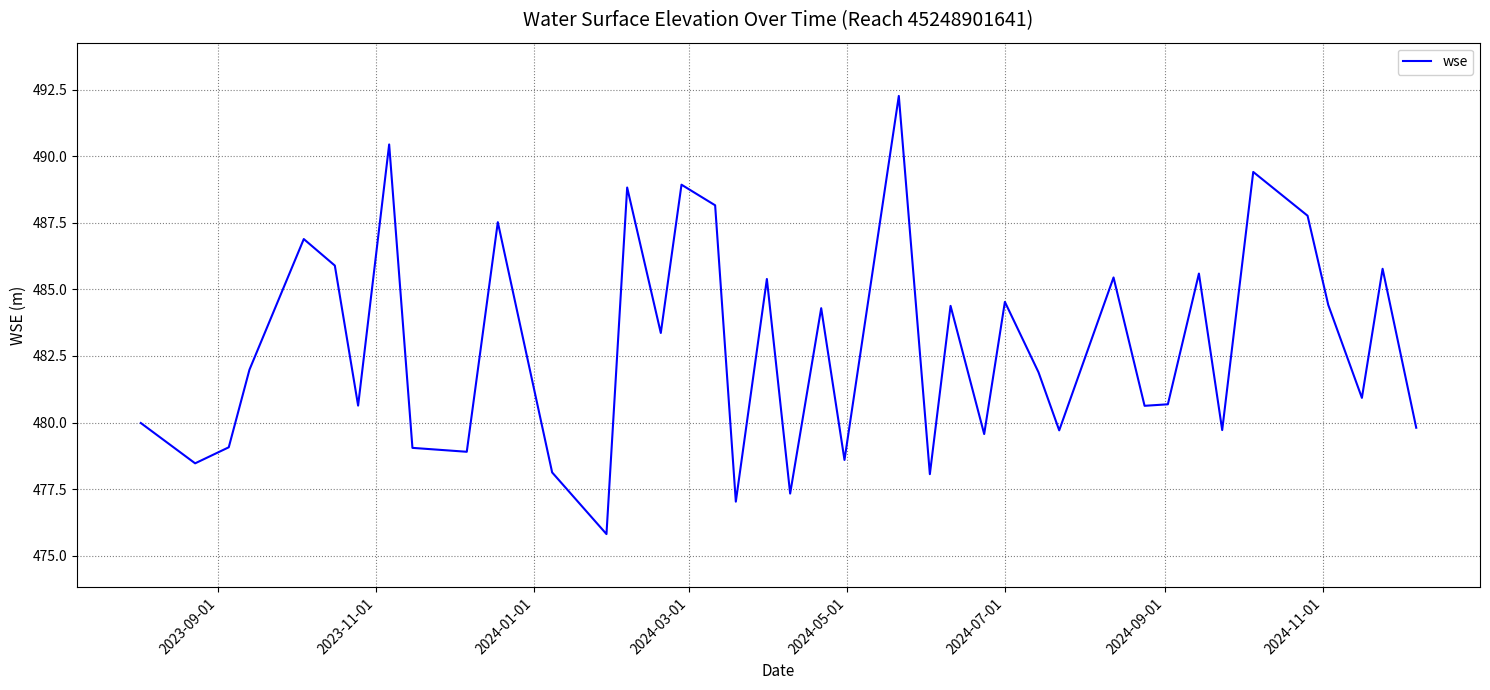

Does the chart have visible grid lines?

Yes